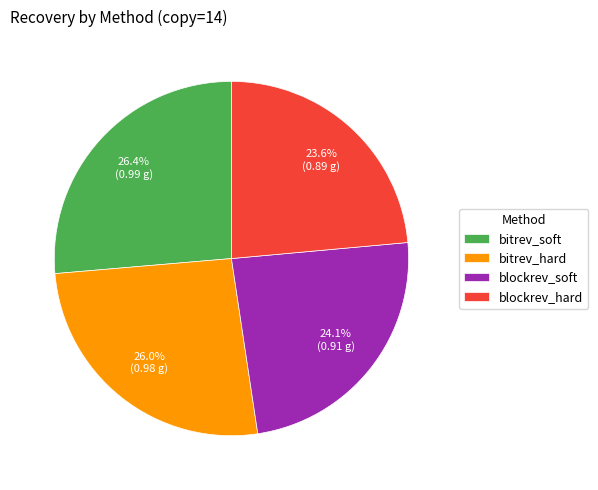

True or false: bitrev_hard accounts for 26% of the total.

True